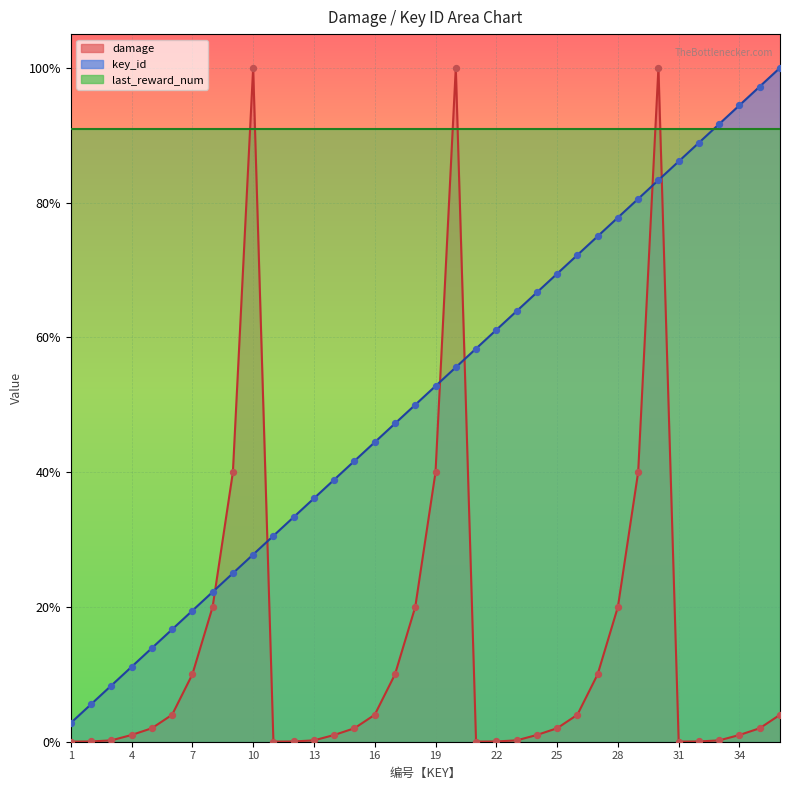

At how many categories does at least one series exceed 0?

36